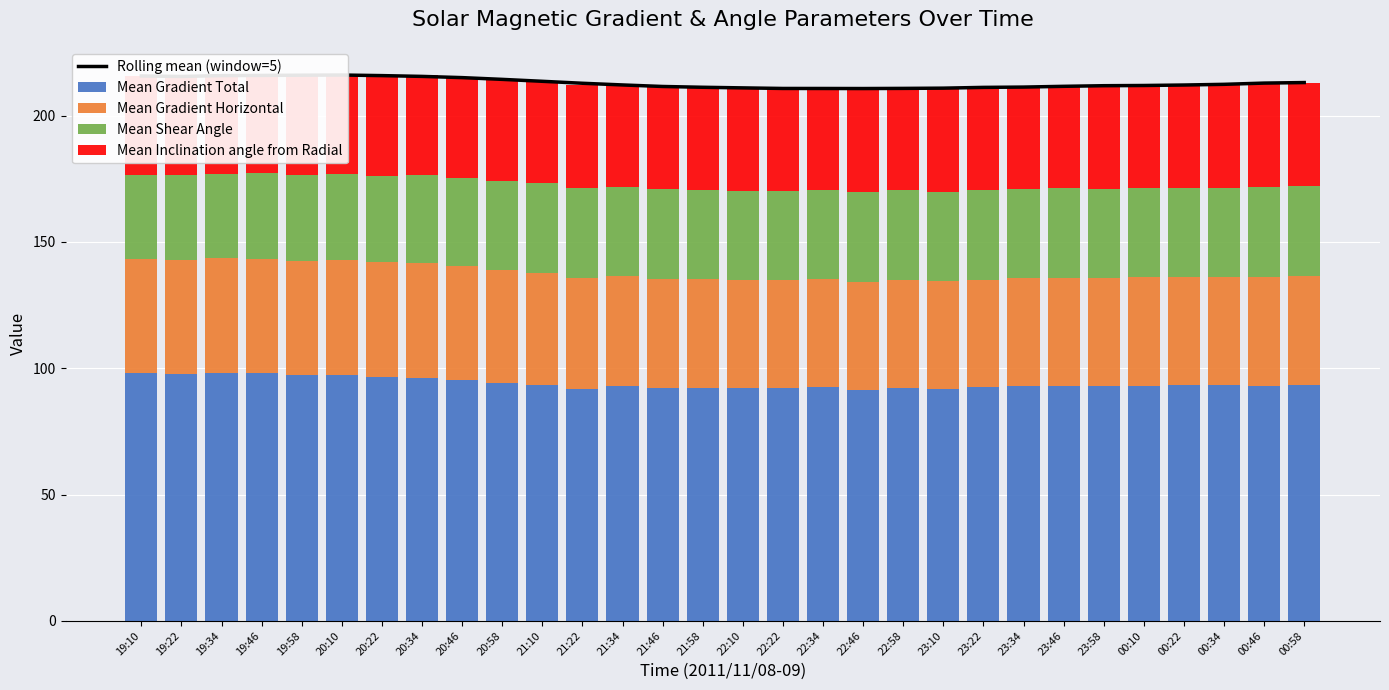

Count the number of categories in the chart.

30